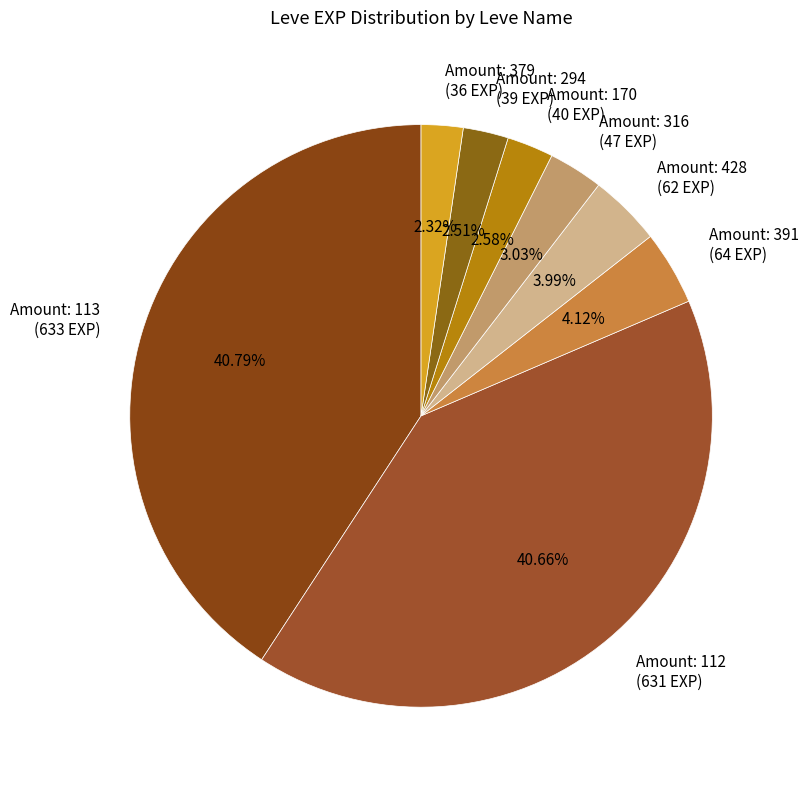

To the nearest percent, what is the difference between the largest and smallest slice percentages?

38%